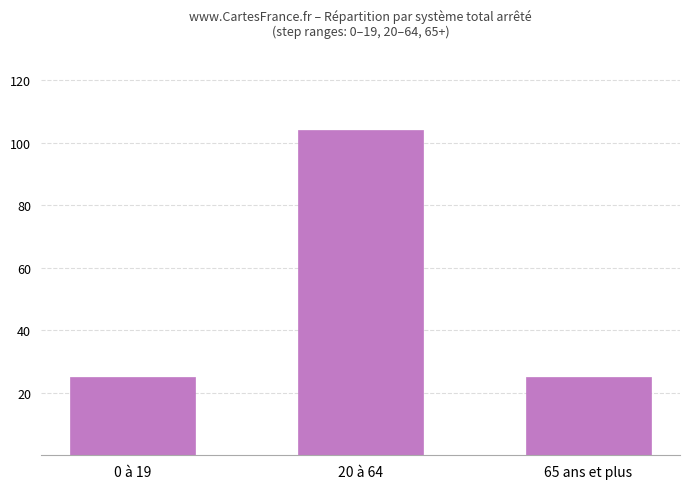

What value does the data have at 65 ans et plus?

25